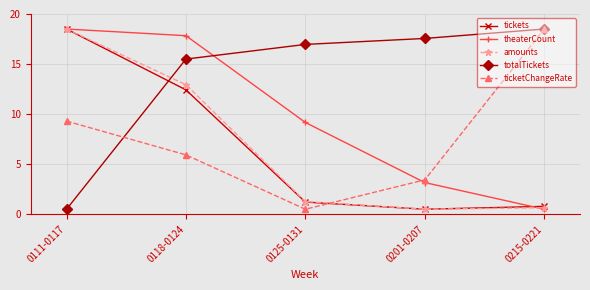

Between 0125-0131 and 0201-0207, which series saw the biggest shift?

theaterCount